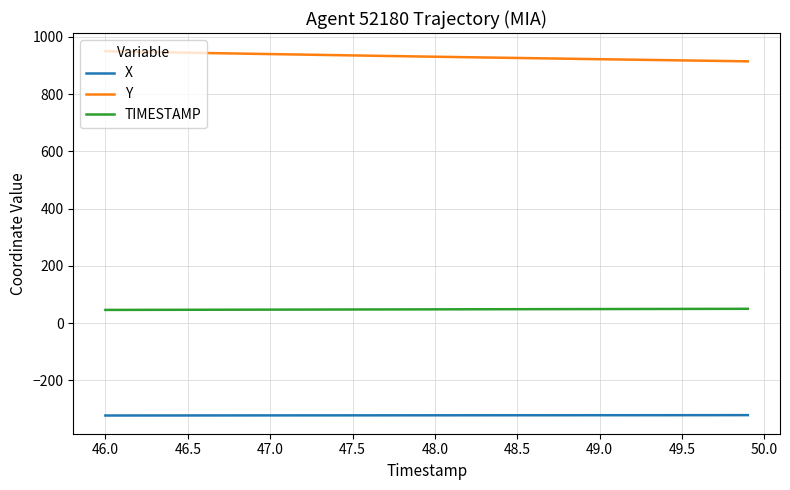

What is the maximum value for TIMESTAMP?

49.9